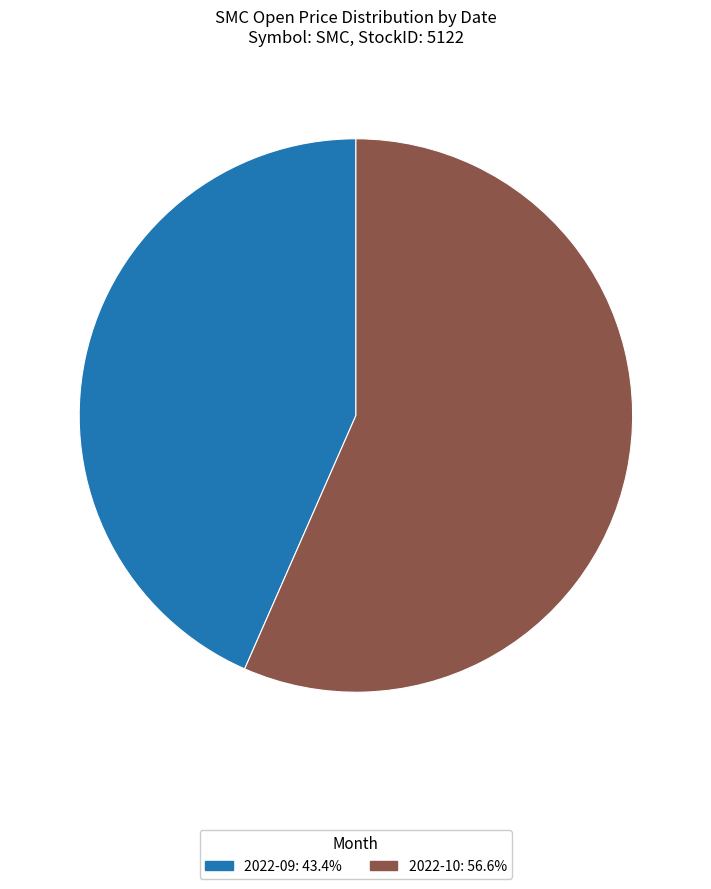

Is there any slice that represents more than half of the pie?

Yes